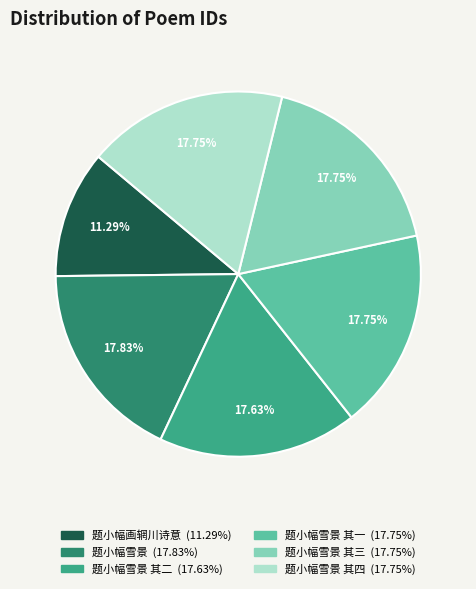

Is there a majority slice in this chart?

No